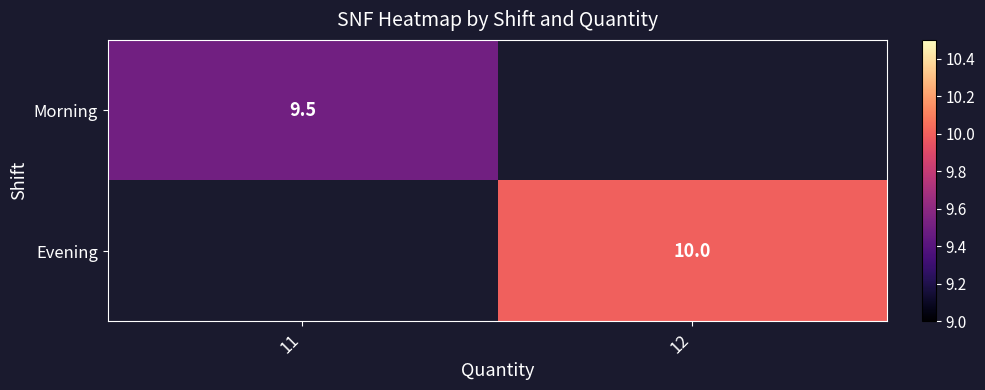

The Evening series shows 10.0 at 12. True or false?

True